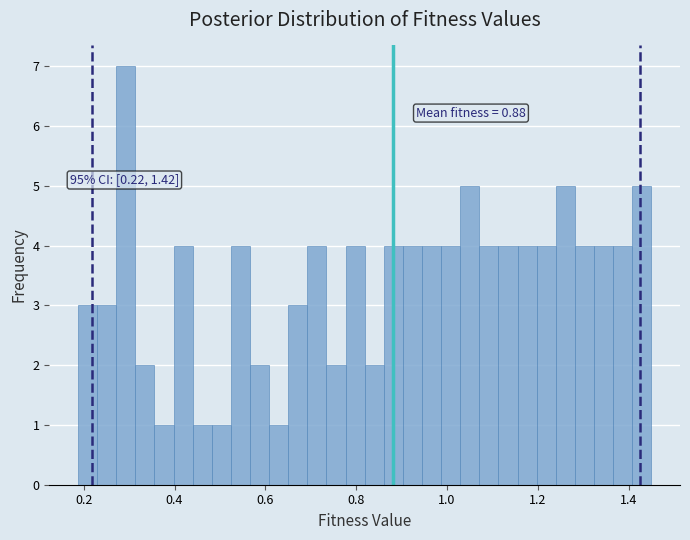

Read against the x-axis, roughly where is the centre of the tallest bar?

0.30